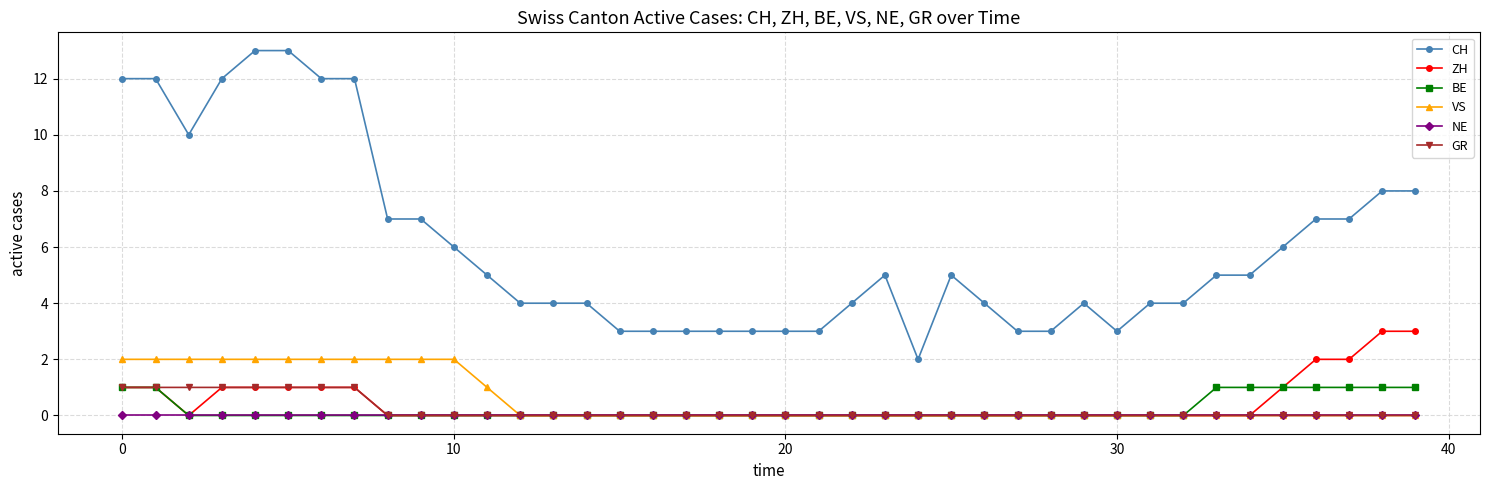

What is the average value of the CH series?

6